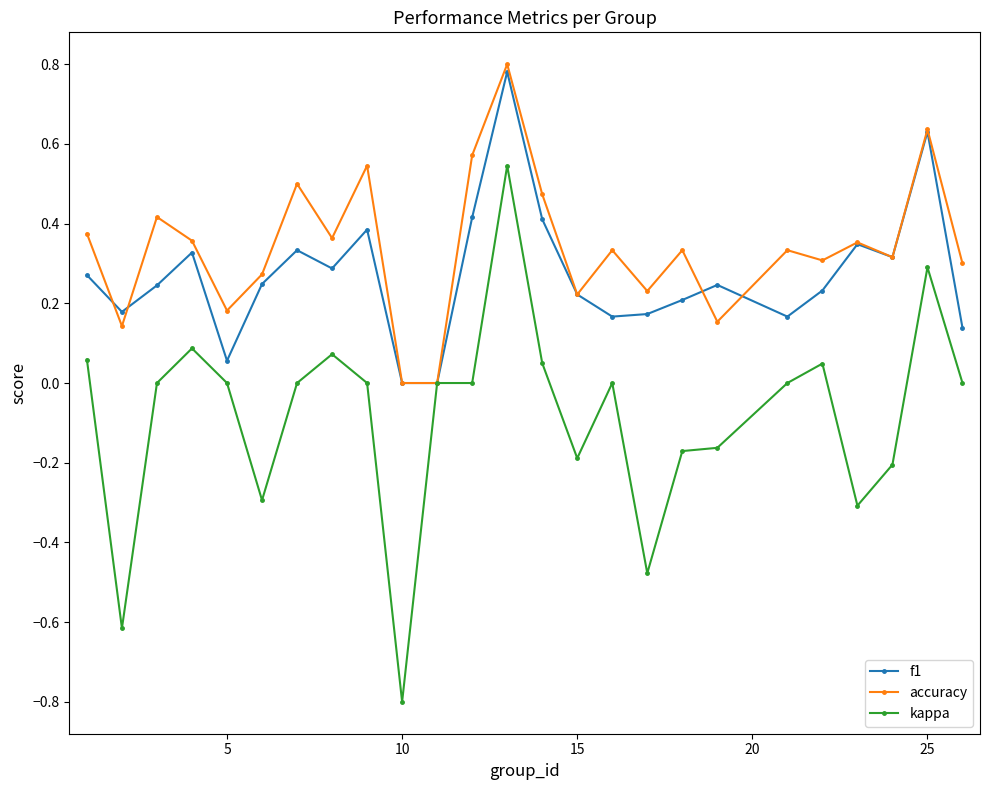

True or false: f1 has more than 2 interior local peaks.

True